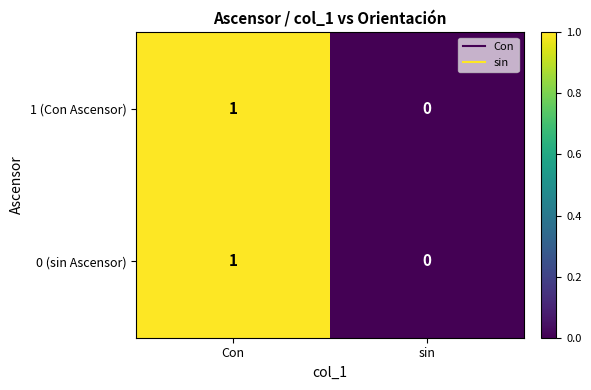

The 0 (sin Ascensor) series shows 0 at sin. True or false?

True